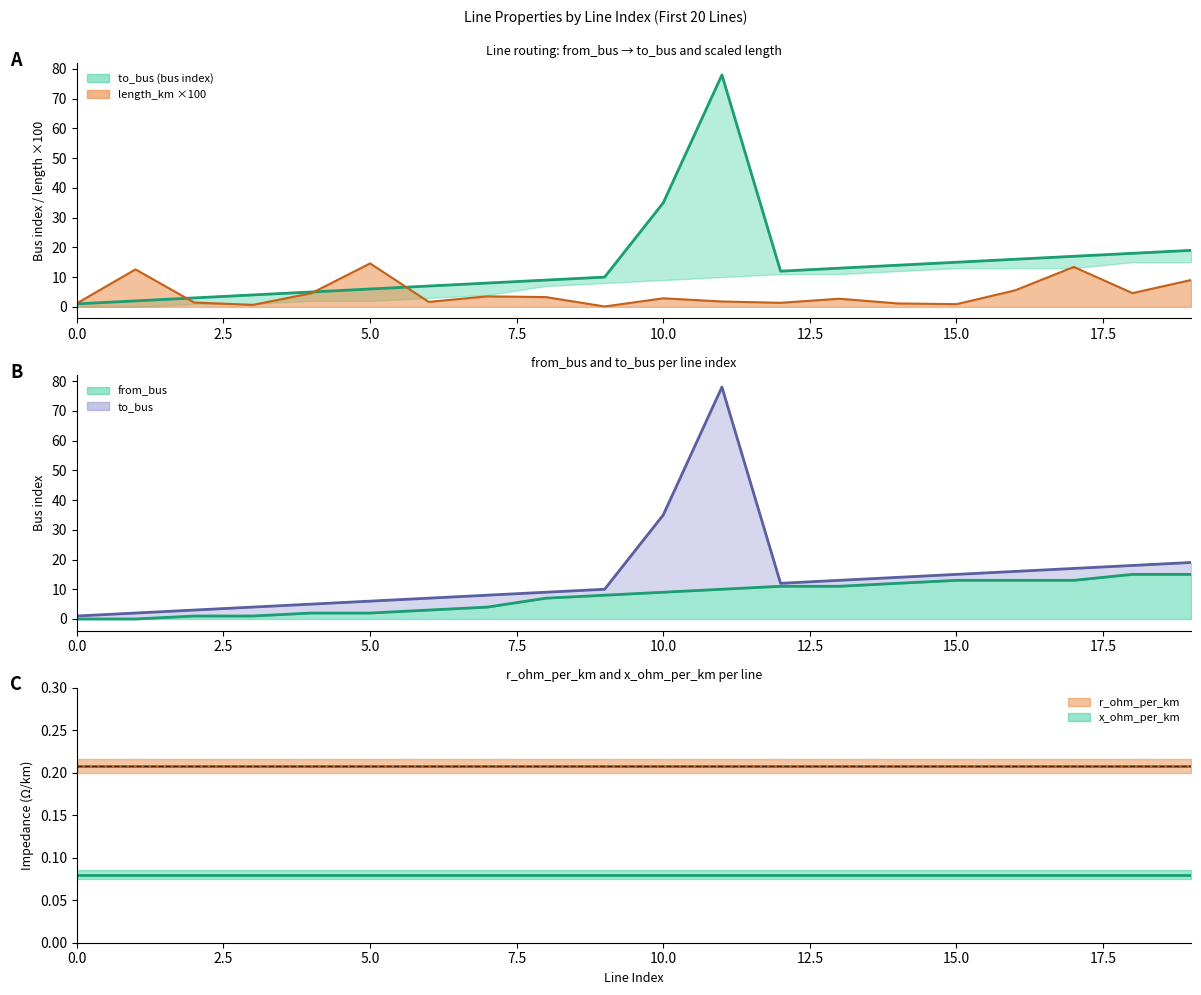

What is the value of the to_bus point at the 14th from the left?

13.0